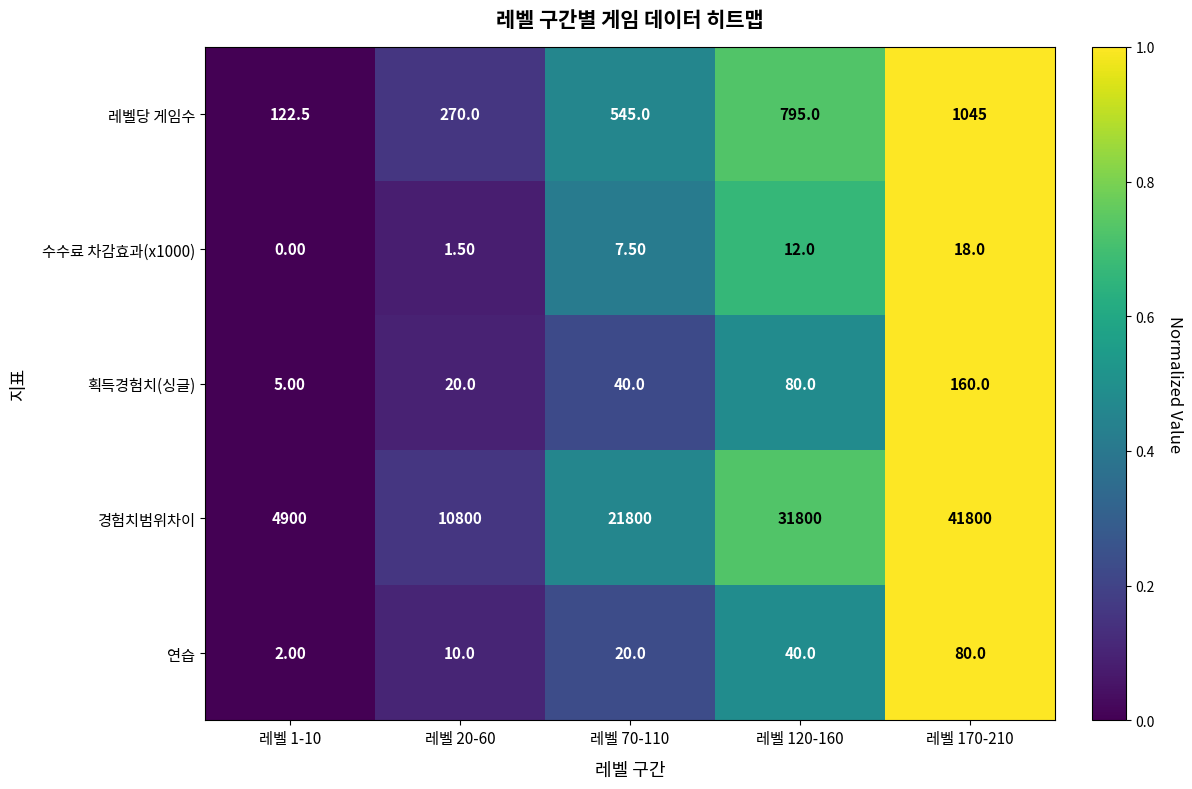

What is the total value across all series at 레벨 120-160?

32727.0